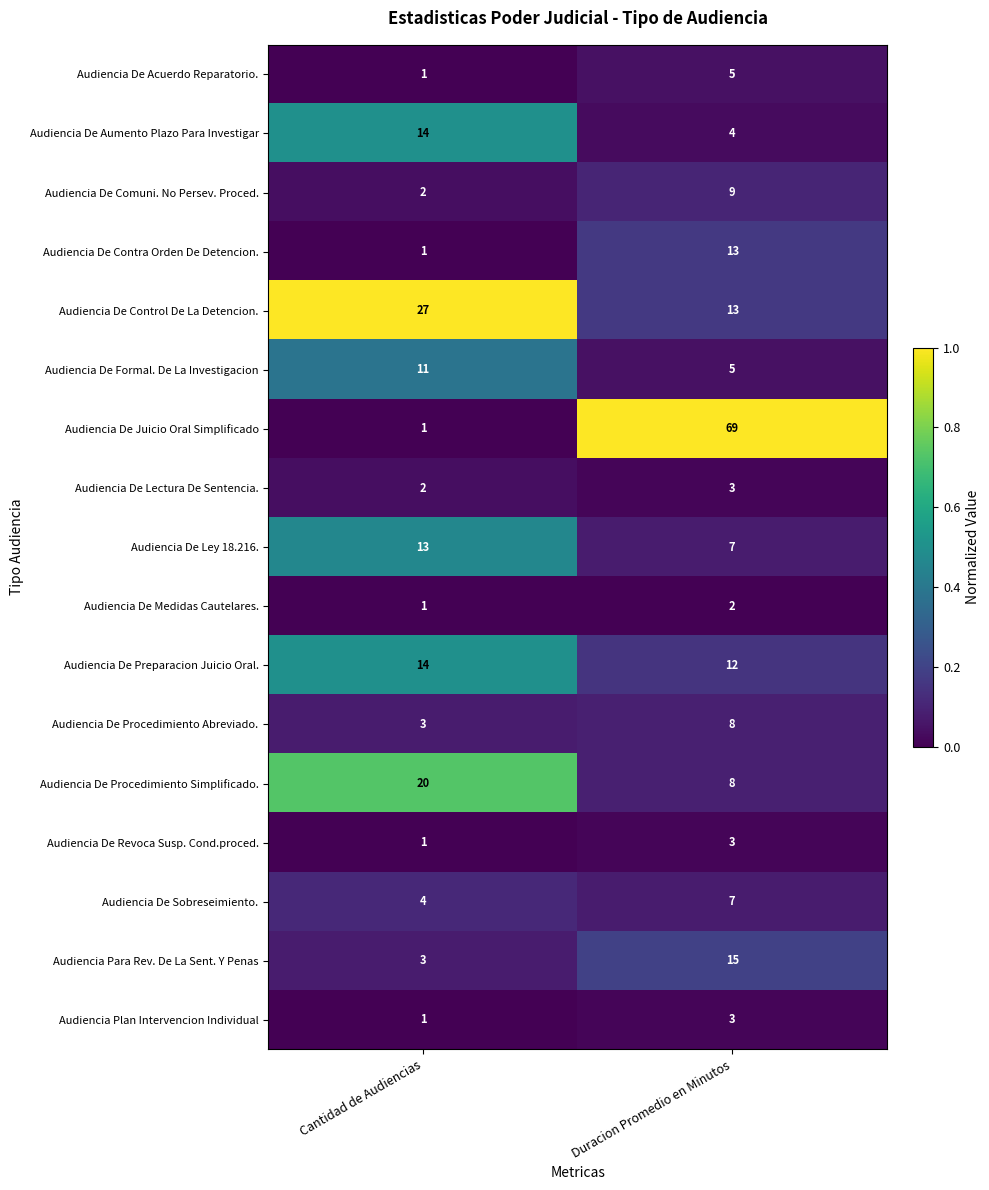

True or false: Audiencia De Procedimiento Abreviado. has a value of 5 at Cantidad de Audiencias.

False